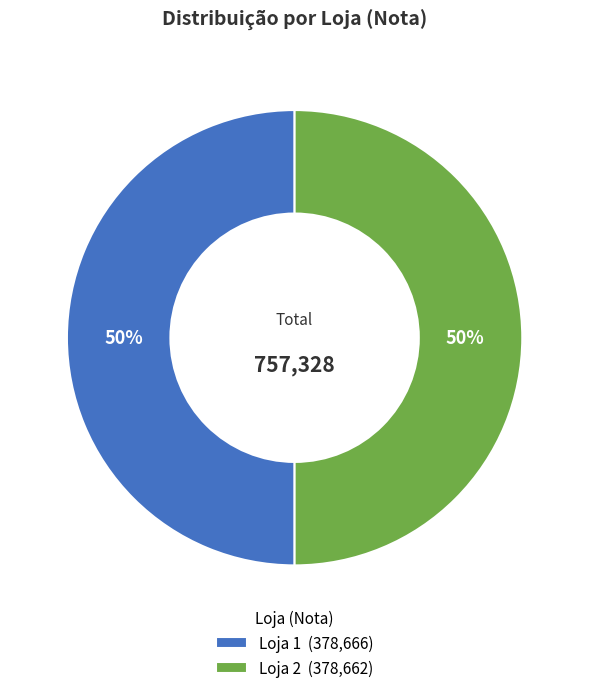

What is the ratio of the value at Loja 2 (378,662) to the value at Loja 1 (378,666)?

1.0